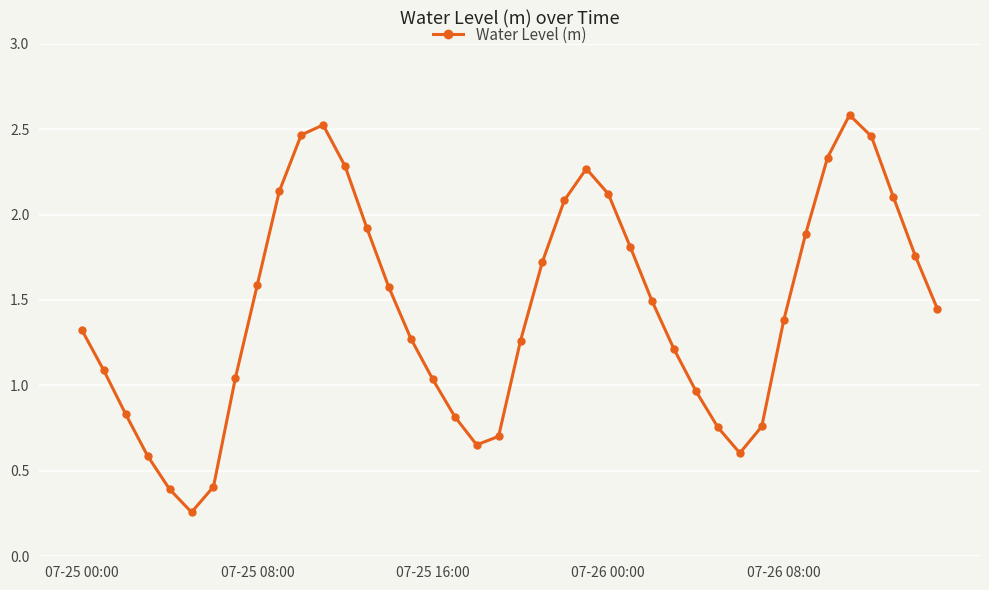

How many interior local valleys (lower than both neighbors) does the data have?

3